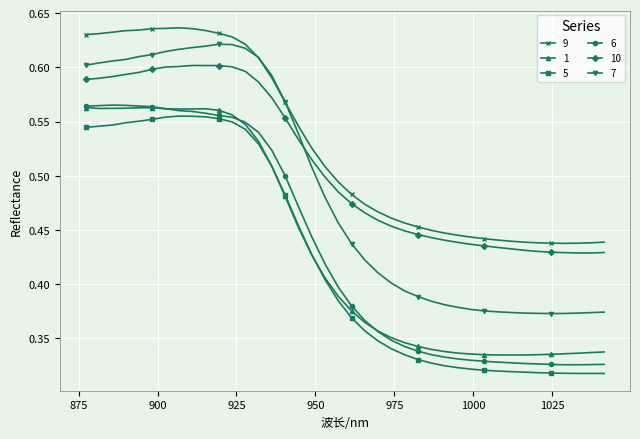

What is the difference between the maximum and minimum values in the 9 series?

0.2